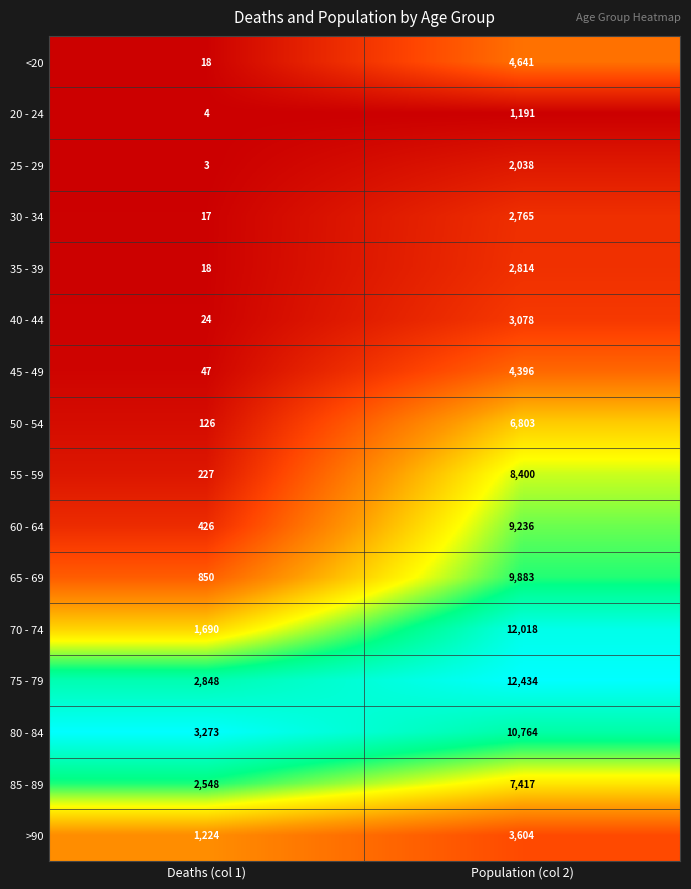

At which category is the sum across all series the highest?

Population (col 2)